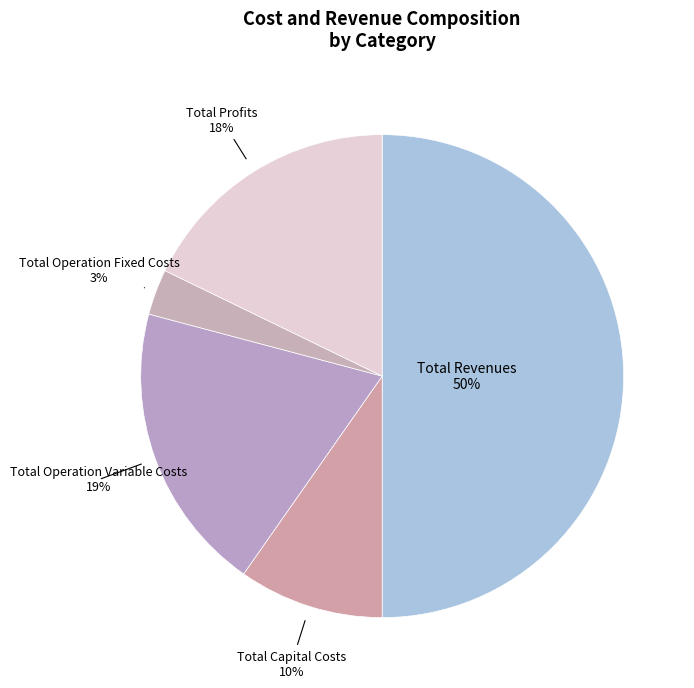

To the nearest percent, what percentage of the pie is Total Profits?

18%